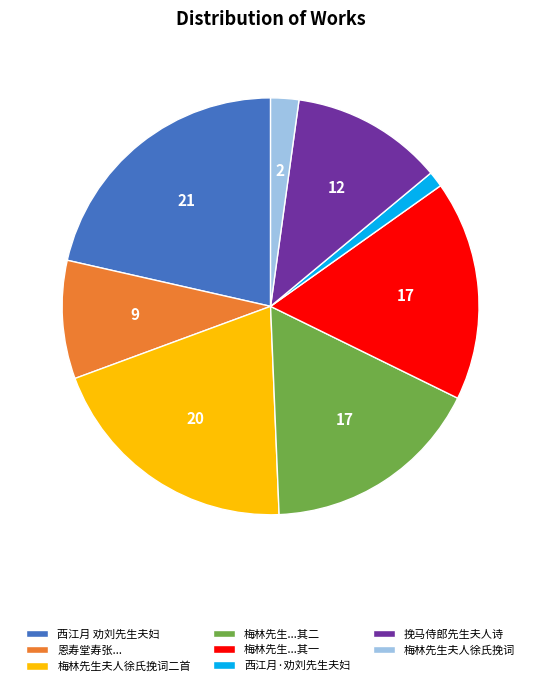

The 西江月·劝刘先生夫妇 slice represents 11% of the pie. True or false?

False